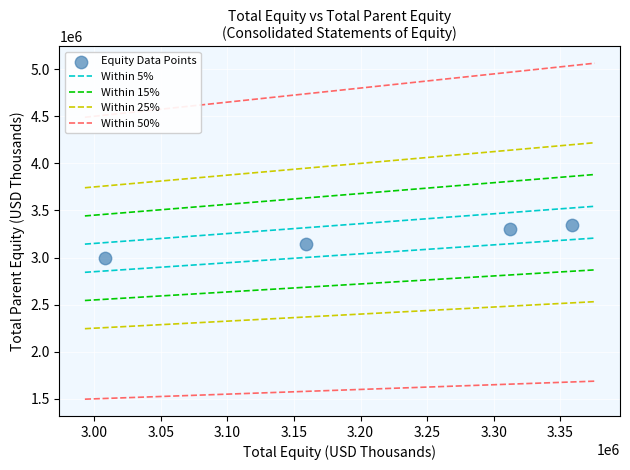

What is the range of Y values (max minus min)?

351187